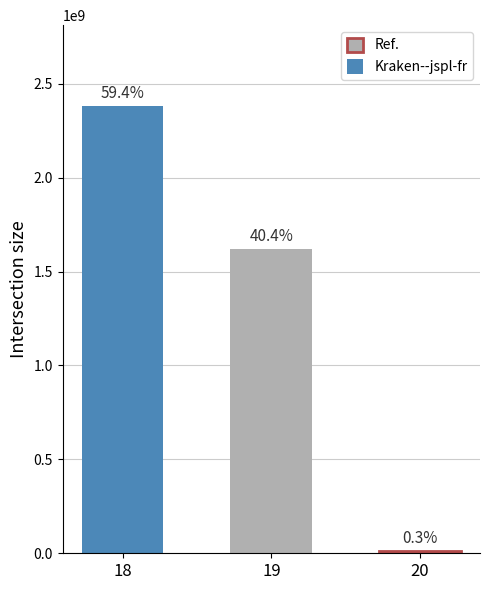

The value at 20 is 6552599. True or false?

False